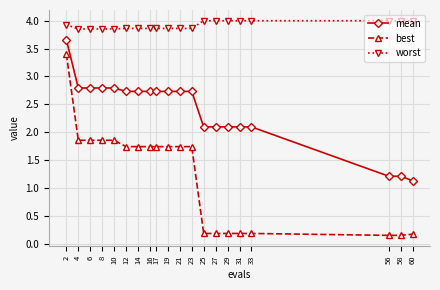

True or false: best and mean cross at least once.

False